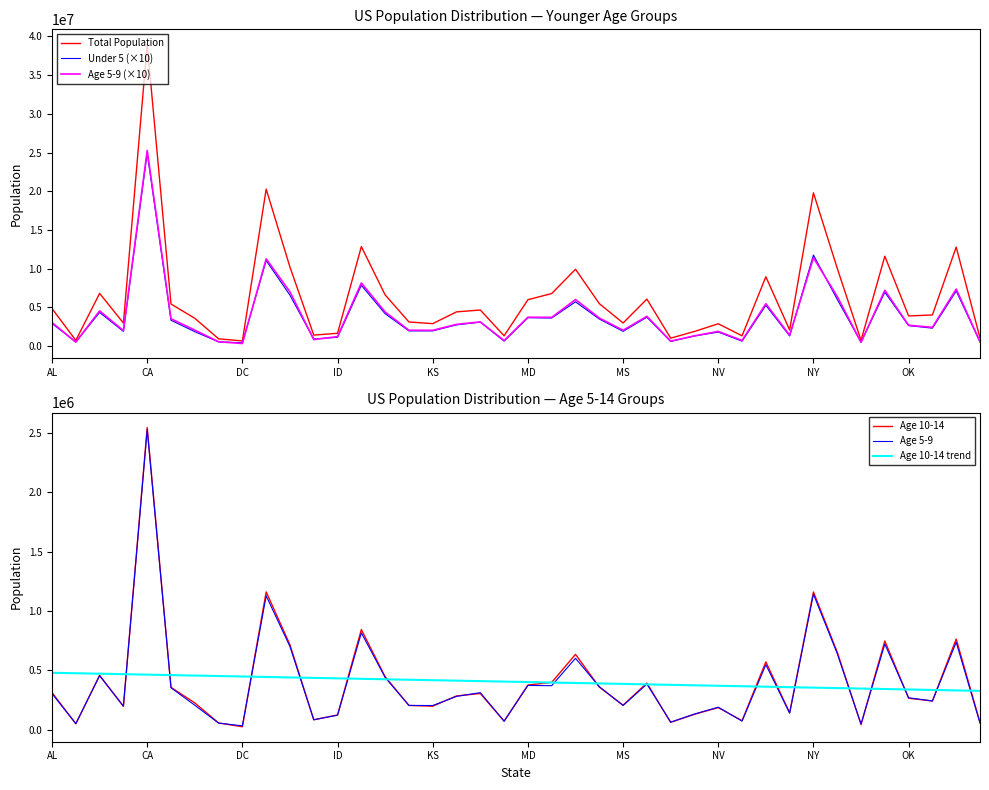

What is the highest value of the Total Population series?

38982847